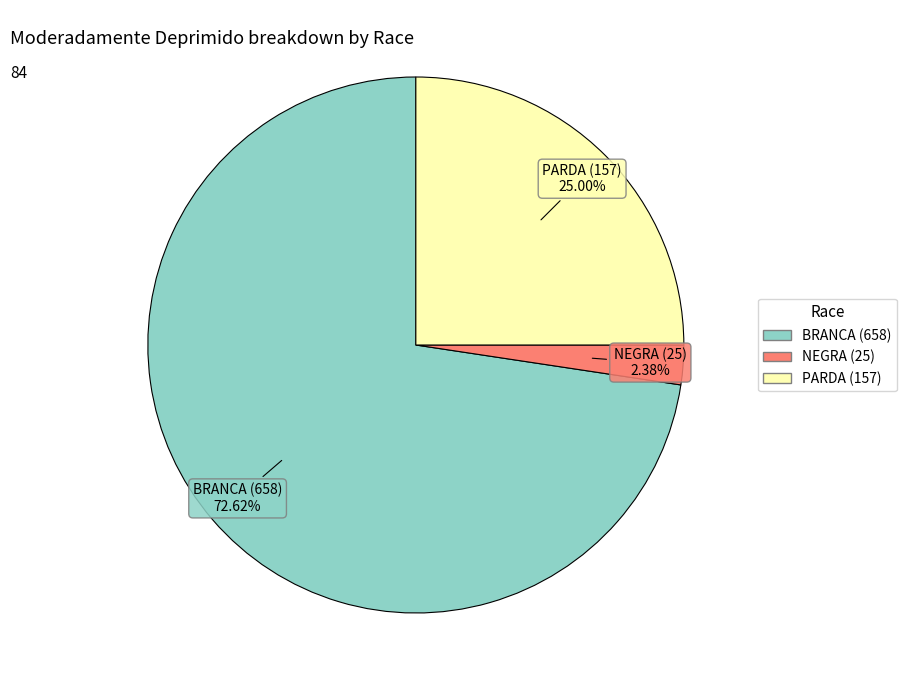

Between NEGRA (25) and PARDA (157), which is larger?

PARDA (157)